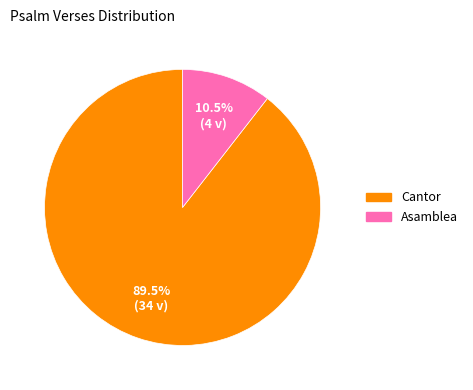

What is the total percentage of Cantor and Asamblea?

100.0%